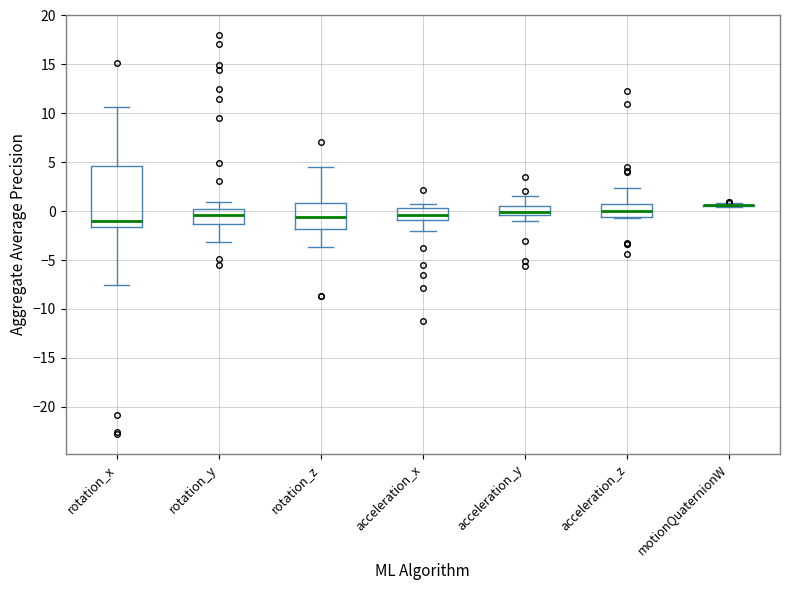

Reading left to right, read every box against the y-axis: the position of its median line, the range the box covers, and the ends of its whiskers. The values are not printed on the chart, so give them approximately, as read against the axis.

rotation_x: median -1.0, box -1.5 to 4.5, whiskers -7.5 to 10.5
rotation_y: median -0.5, box -1.5 to 0.0, whiskers -3.0 to 1.0
rotation_z: median -0.5, box -2.0 to 1.0, whiskers -3.5 to 4.5
acceleration_x: median -0.5, box -1.0 to 0.5, whiskers -2.0 to 0.5 (just above the box's upper edge)
acceleration_y: median 0.0, box -0.5 to 0.5, whiskers -1.0 to 1.5
acceleration_z: median 0.0, box -0.5 to 1.0, whiskers -0.5 to 2.5
motionQuaternionW: box collapsed to a line at 0.5, whiskers 0.5 to 1.0